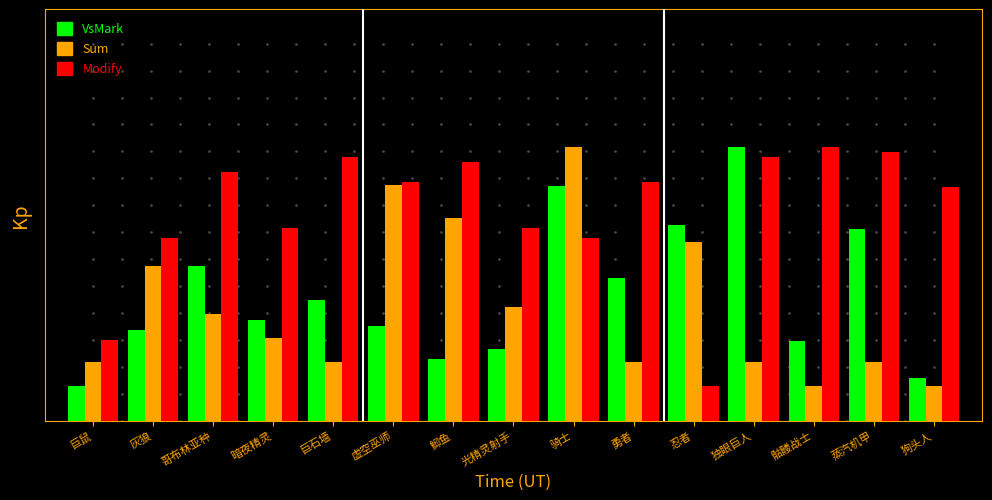

Between 巨鼠 and 忍者, which series saw the biggest shift?

VsMark